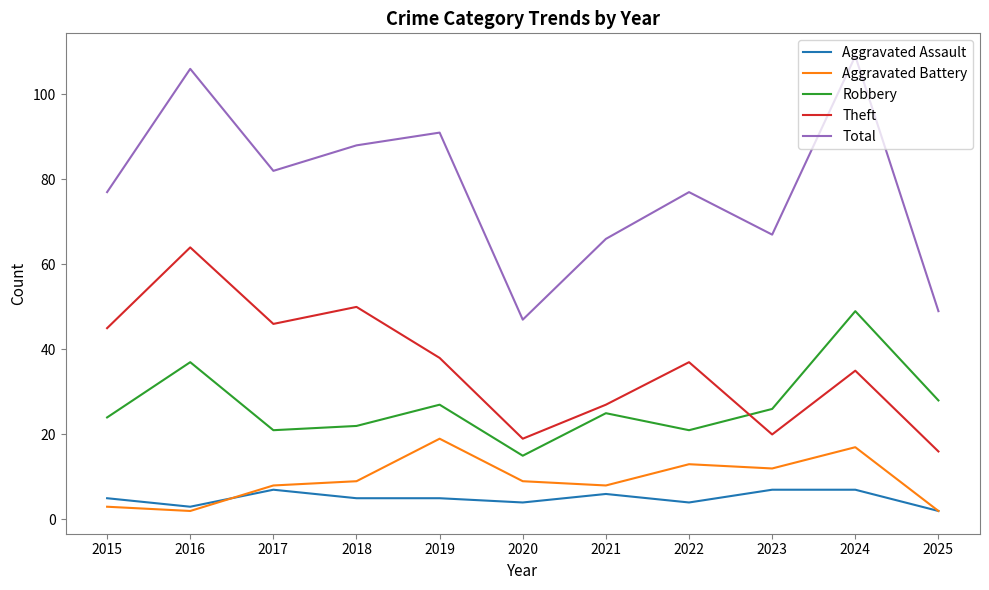

At which label does Total reach its minimum?

2020